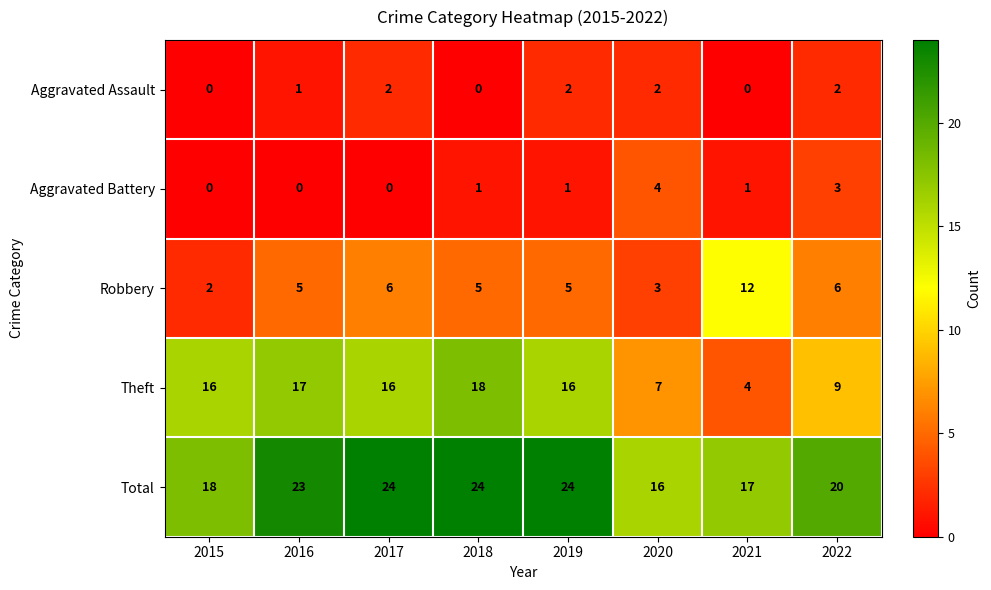

The value of Total at 2017 is 5. True or false?

False